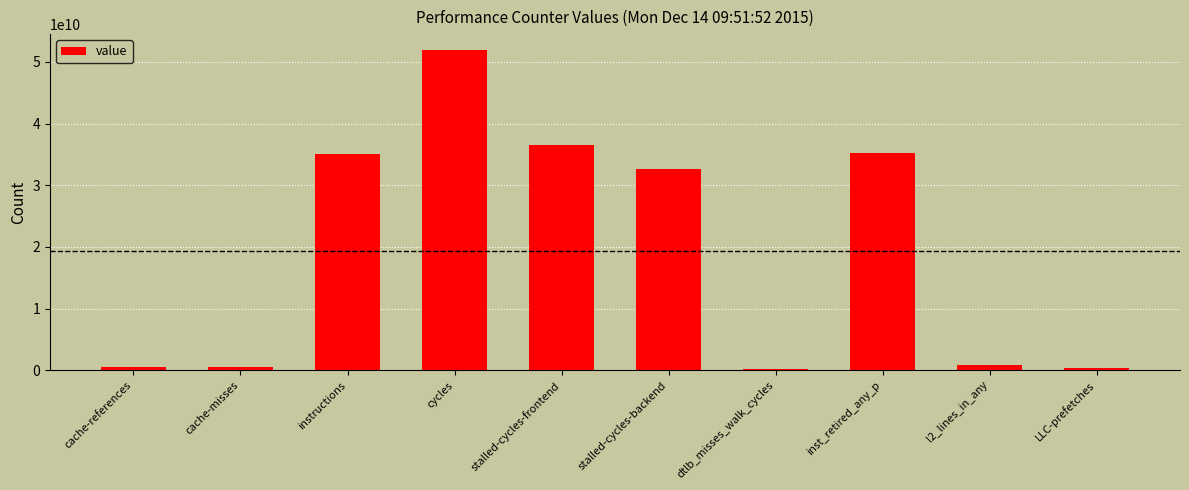

Which category has the highest value across all series?

cycles